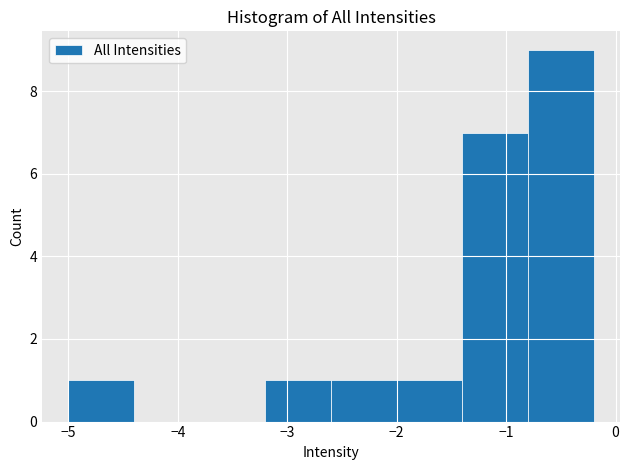

Reading left to right, list every bar in this chart as the range it spans on the x-axis followed by its height. The values are not printed on the chart, so give them approximately, as read against the axis.

-5.0 to -4.4: 1
-4.4 to -3.8: 0
-3.8 to -3.2: 0
-3.2 to -2.6: 1
-2.6 to -2.0: 1
-2.0 to -1.4: 1
-1.4 to -0.8: 7
-0.8 to -0.2: 9